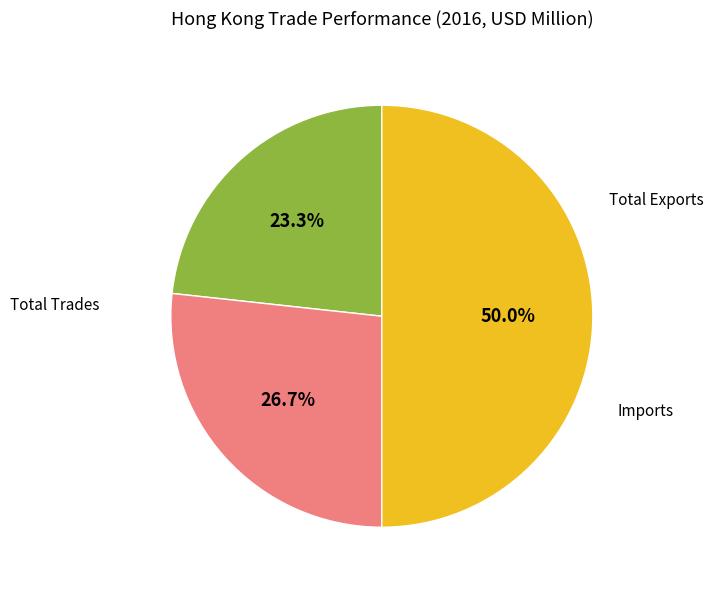

How many segments does this pie chart have?

3